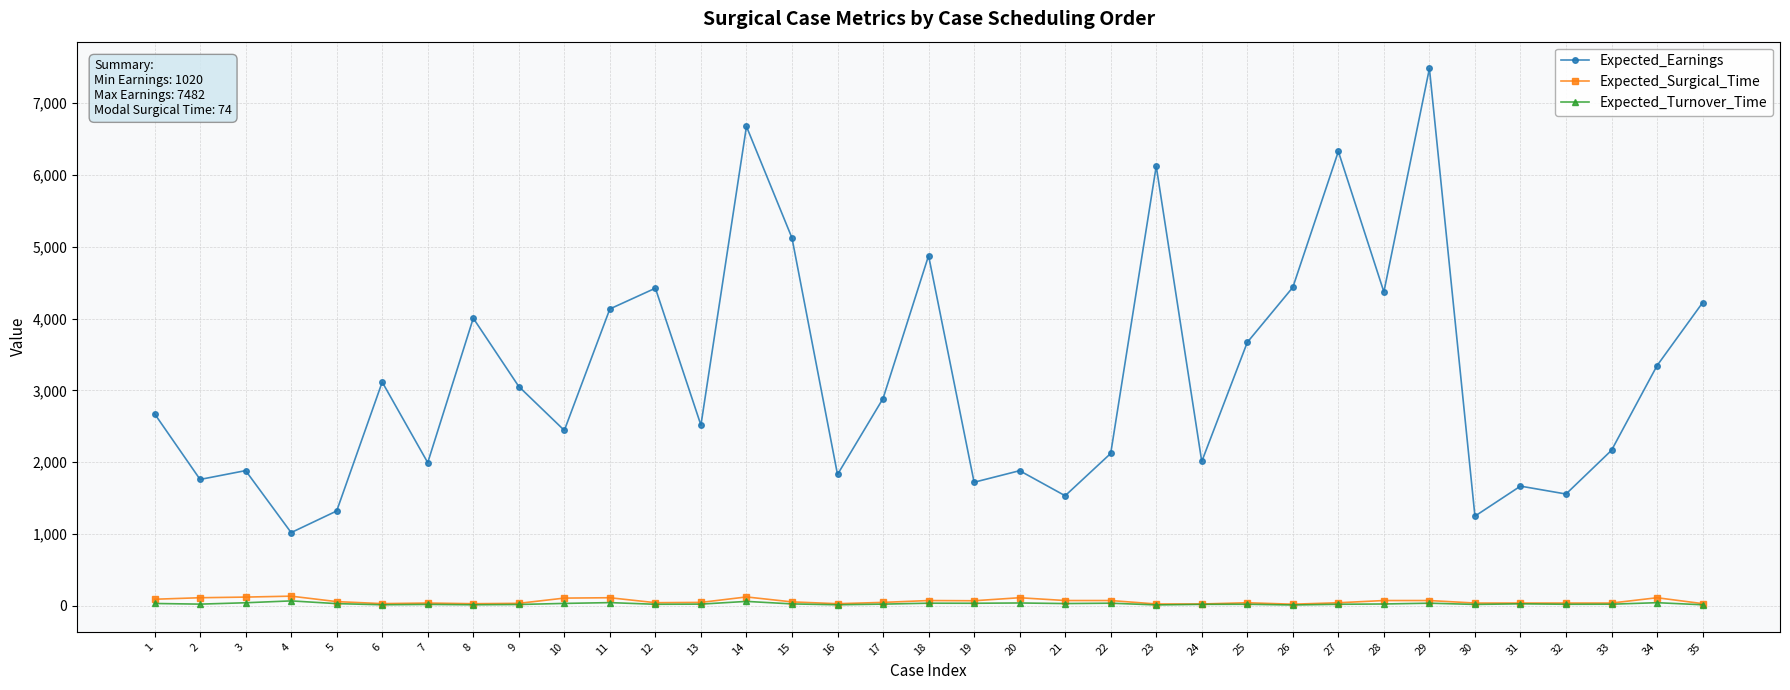

How many lines are shown in the chart?

3